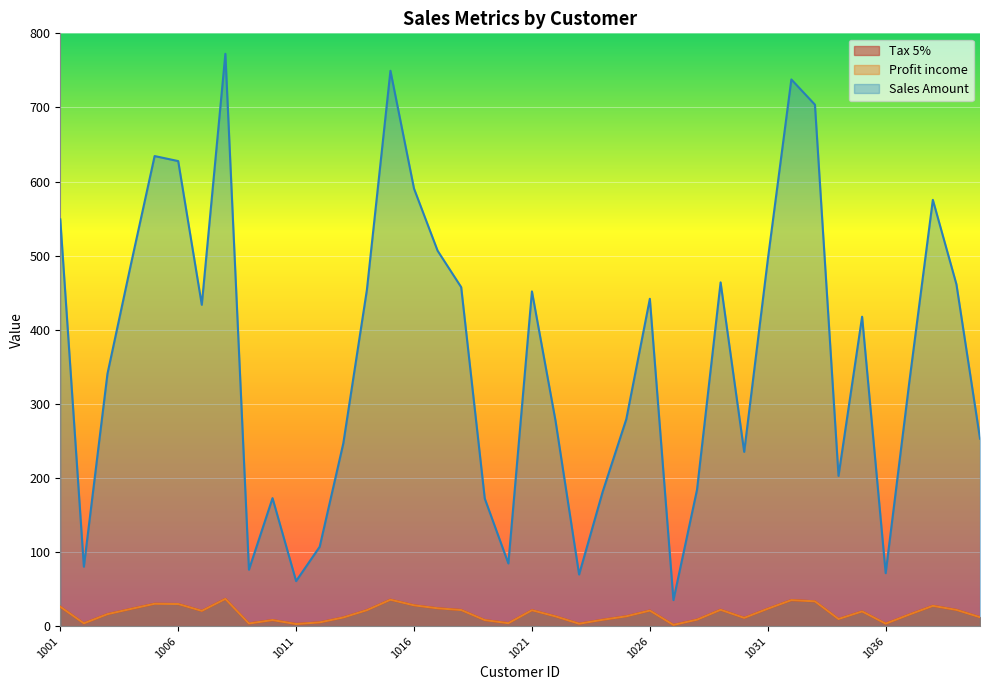

What is the average value of the Sales Amount series?

361.7